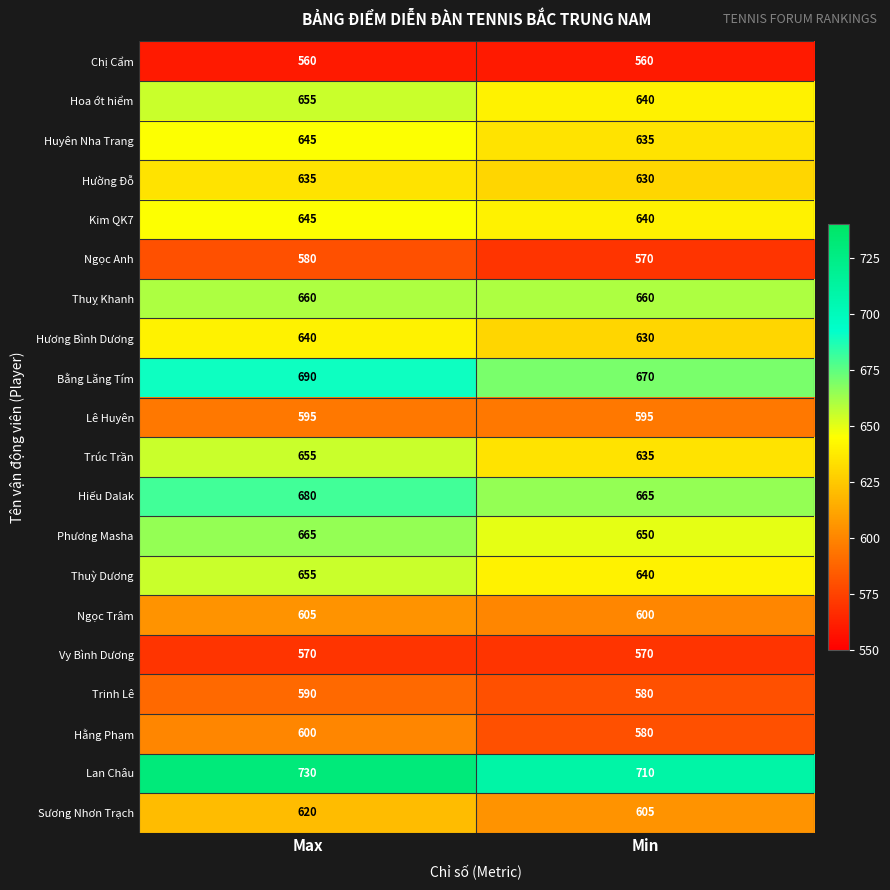

How many categories are shown in the chart?

2